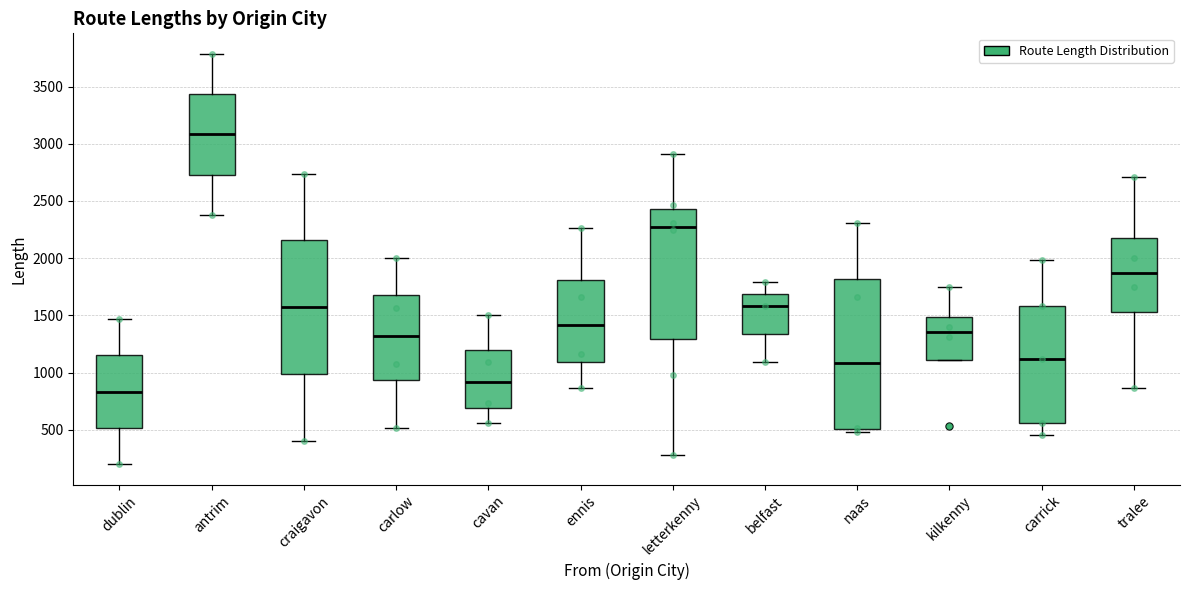

Reading left to right, read every box against the y-axis: the position of its median line, the range the box covers, and the ends of its whiskers. The values are not printed on the chart, so give them approximately, as read against the axis.

dublin: median 850, box 500 to 1150, whiskers 200 to 1450
antrim: median 3100, box 2750 to 3450, whiskers 2400 to 3800
craigavon: median 1550, box 1000 to 2150, whiskers 400 to 2750
carlow: median 1300, box 950 to 1700, whiskers 500 to 2000
cavan: median 900, box 700 to 1200, whiskers 550 to 1500
ennis: median 1400, box 1100 to 1800, whiskers 850 to 2250
letterkenny: median 2300, box 1300 to 2450, whiskers 300 to 2900
belfast: median 1600, box 1350 to 1700, whiskers 1100 to 1800
naas: median 1100, box 500 to 1800, whiskers 500 (just below the box's lower edge) to 2300
kilkenny: median 1350, box 1100 to 1500, whiskers 1100 to 1750
carrick: median 1100, box 550 to 1600, whiskers 450 to 2000
tralee: median 1850, box 1550 to 2200, whiskers 850 to 2700